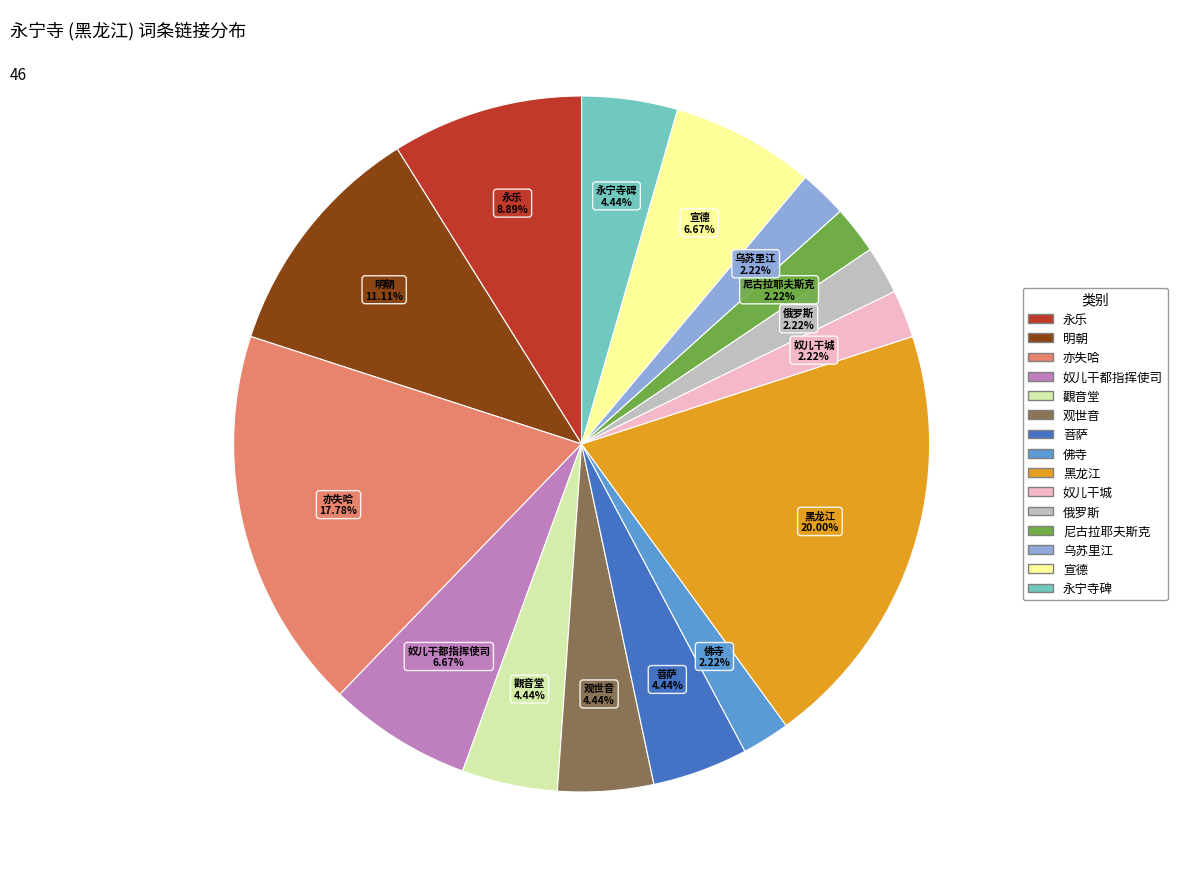

Which category has the biggest portion of the pie?

黑龙江